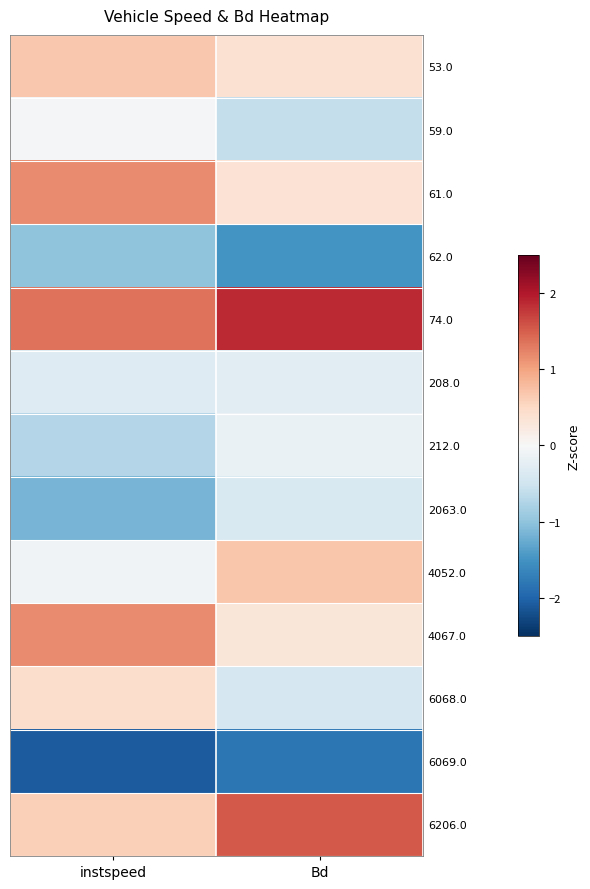

How many data points does each series have?

2